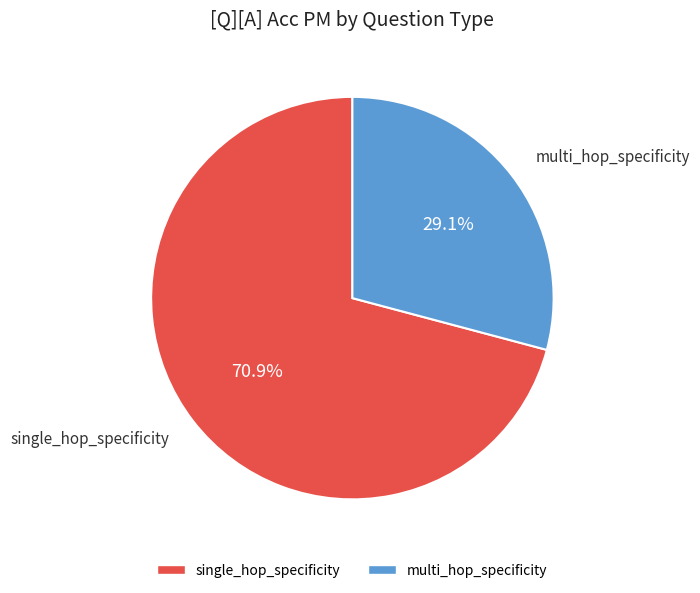

Which category has the smallest portion of the pie?

multi_hop_specificity